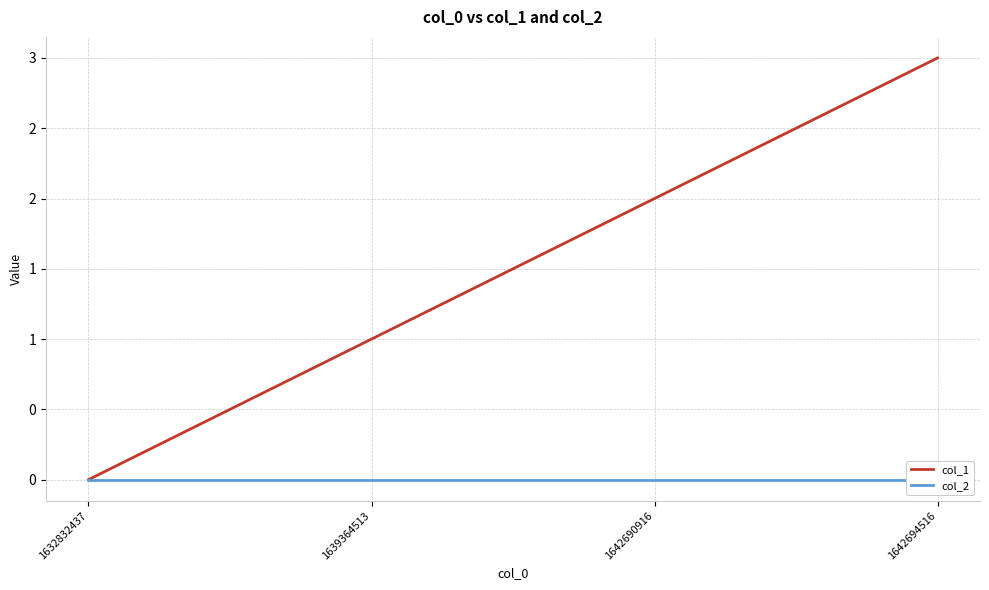

Is it true that col_1 equals -2 at 1632832437?

False